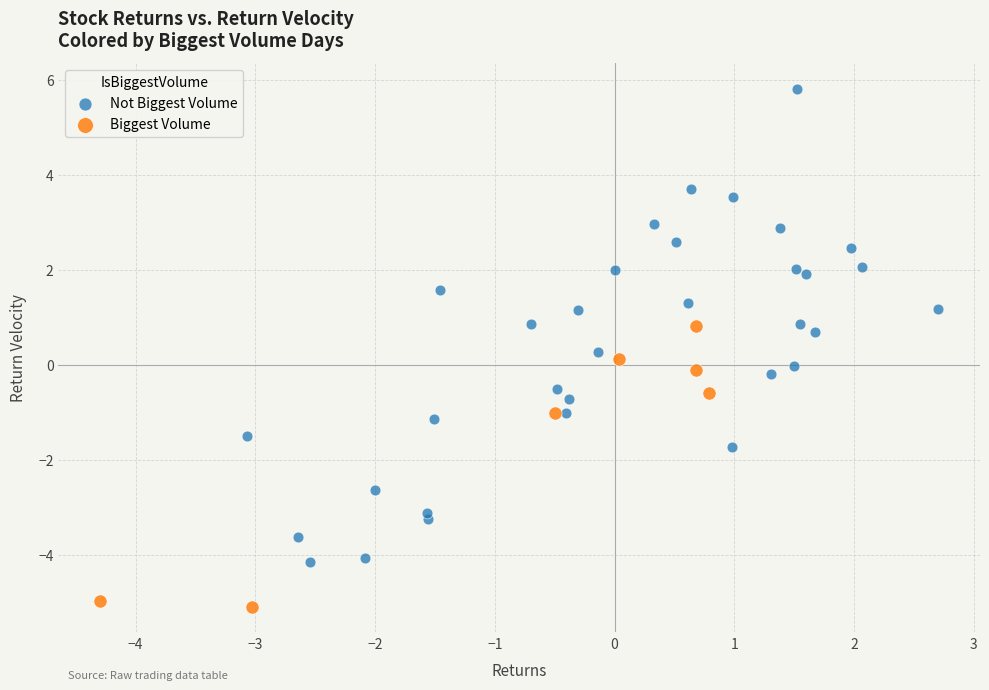

Which series reaches the minimum Y coordinate?

Biggest Volume